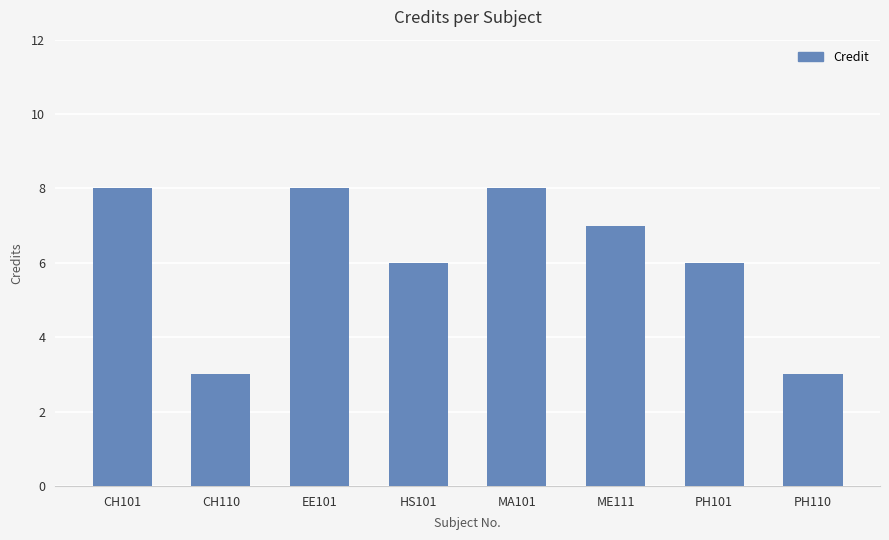

What is the difference between the values at CH101 and HS101?

2